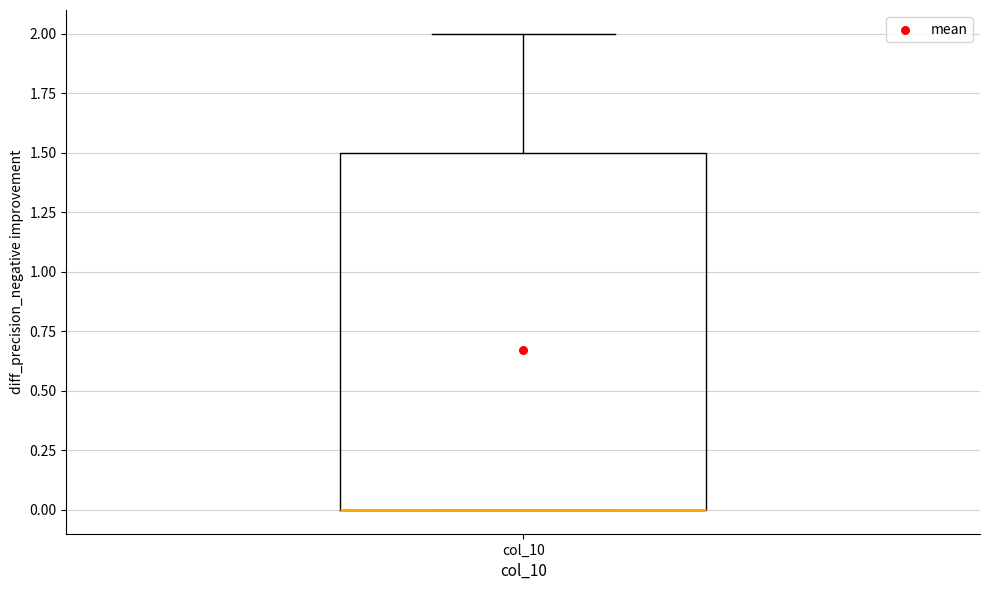

Transcribe this box plot: give where the median line is, the range the box spans, and where the two whiskers end, as read against the y-axis. The values are not printed on the chart, so give them approximately, as read against the axis.

median 0.0 (drawn on the box's lower edge), box 0.0 to 1.5, whiskers 0.0 to 2.0